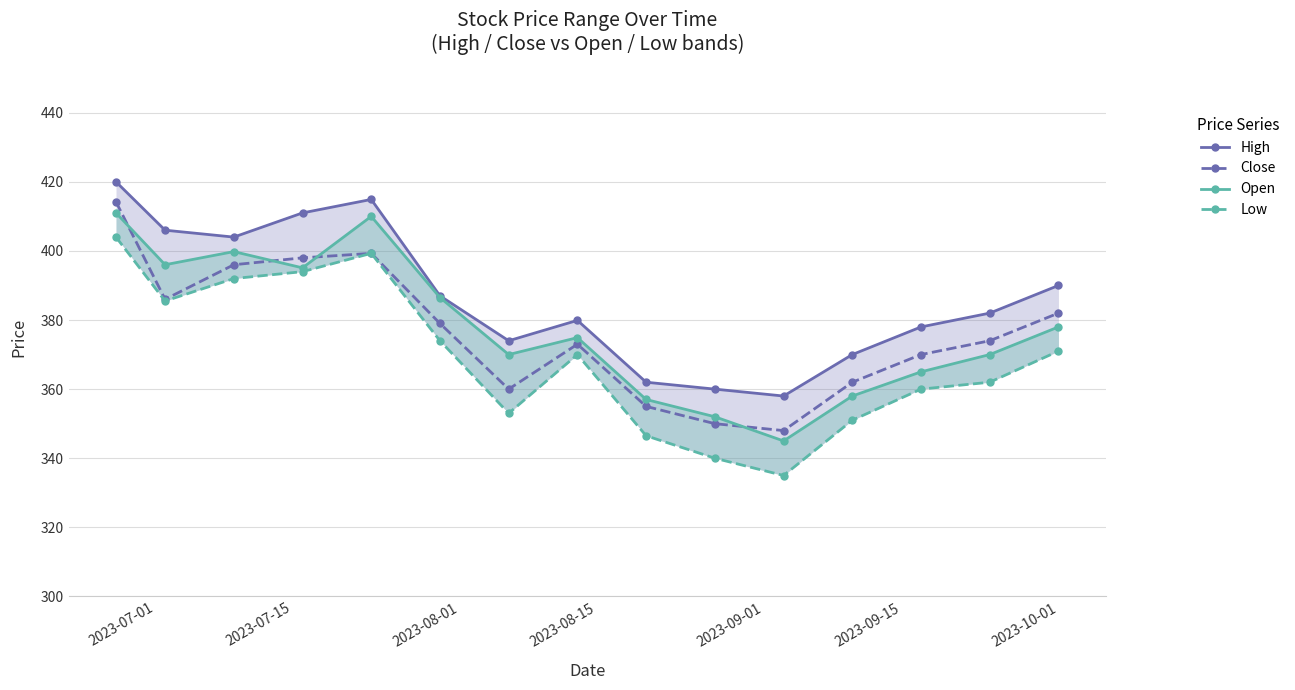

True or false: Close and Low intersect in this chart.

False